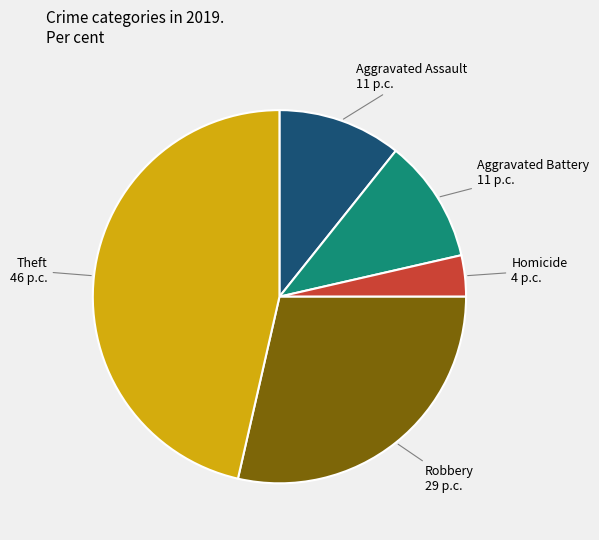

Does any single category account for the majority?

No